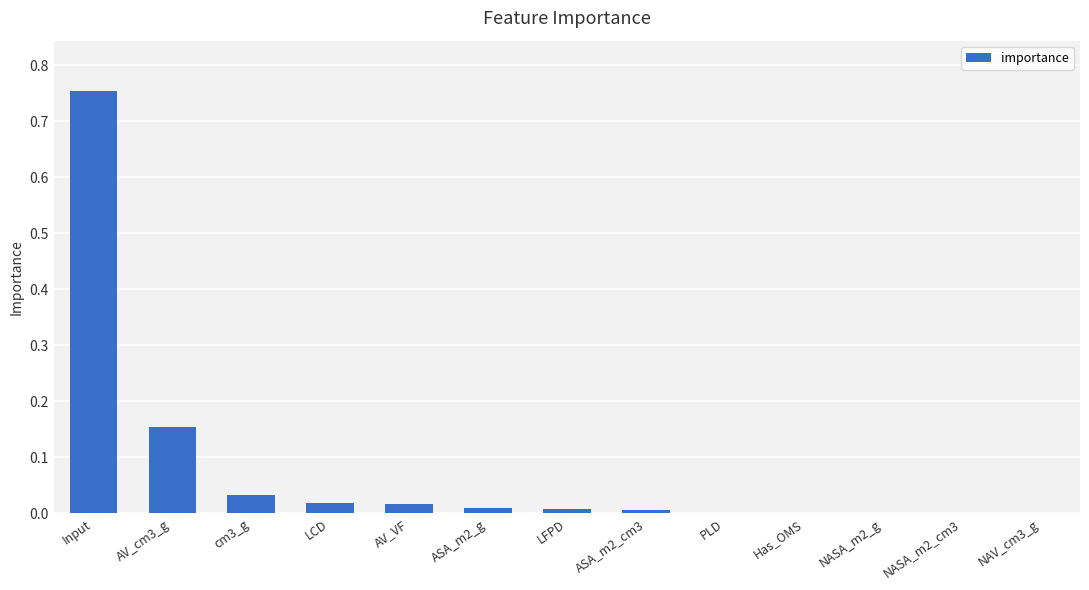

How many data points does each series have?

13